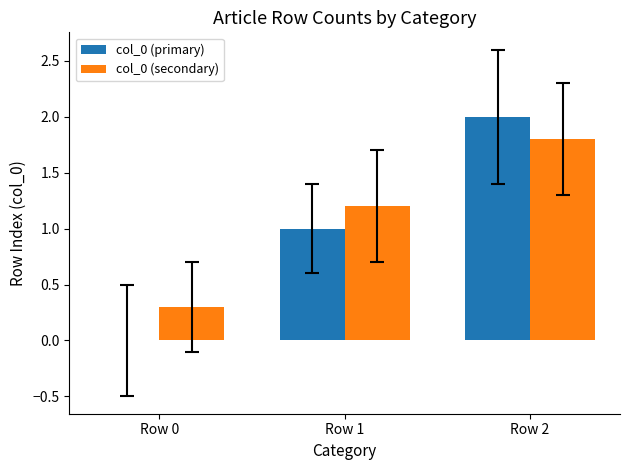

What value does the col_0 (secondary) series have at Row 2?

1.8